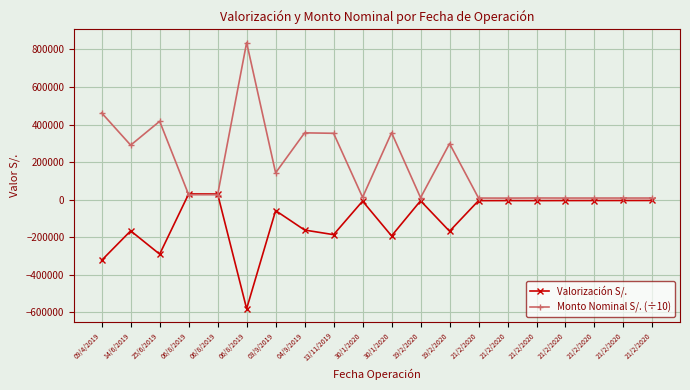

Between 25/6/2019 and 06/8/2019, which is larger?

06/8/2019